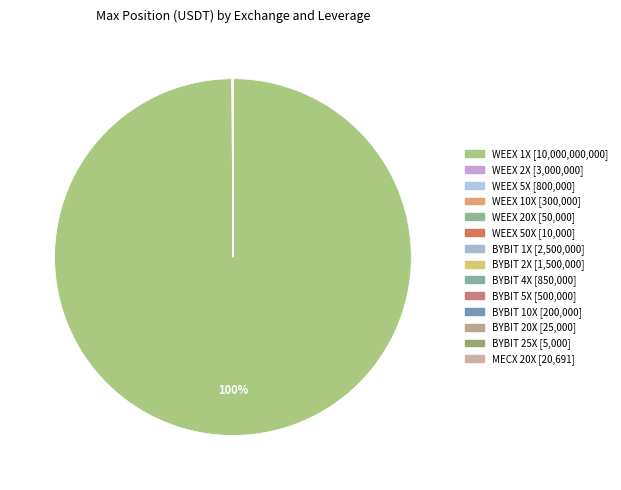

Which has a higher value, BYBIT 2X or BYBIT 5X?

BYBIT 2X